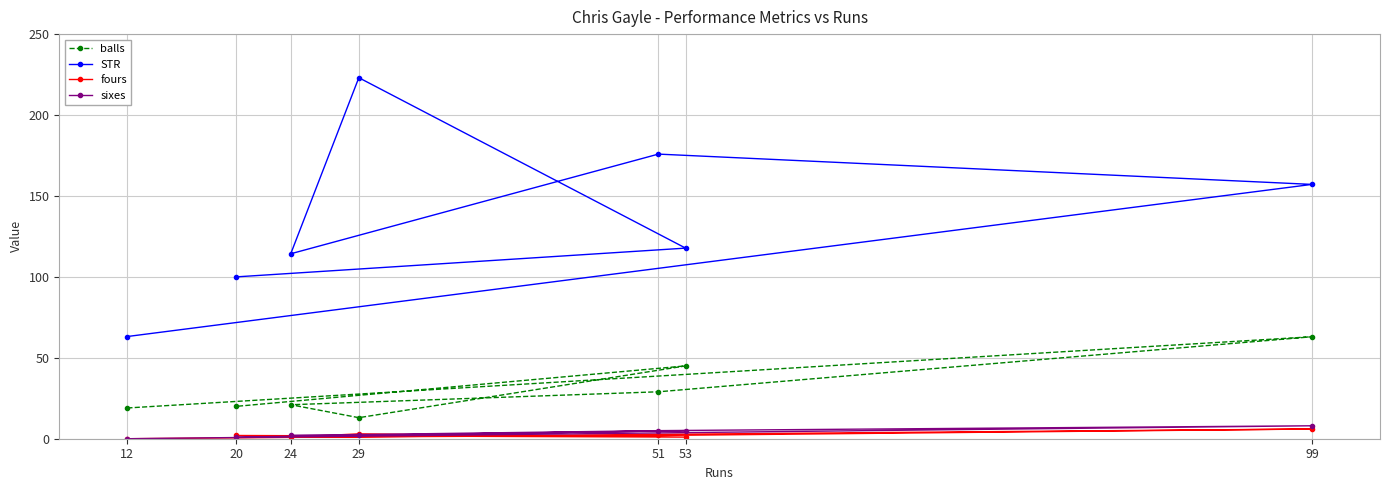

How many data points in balls are less than 21?

3